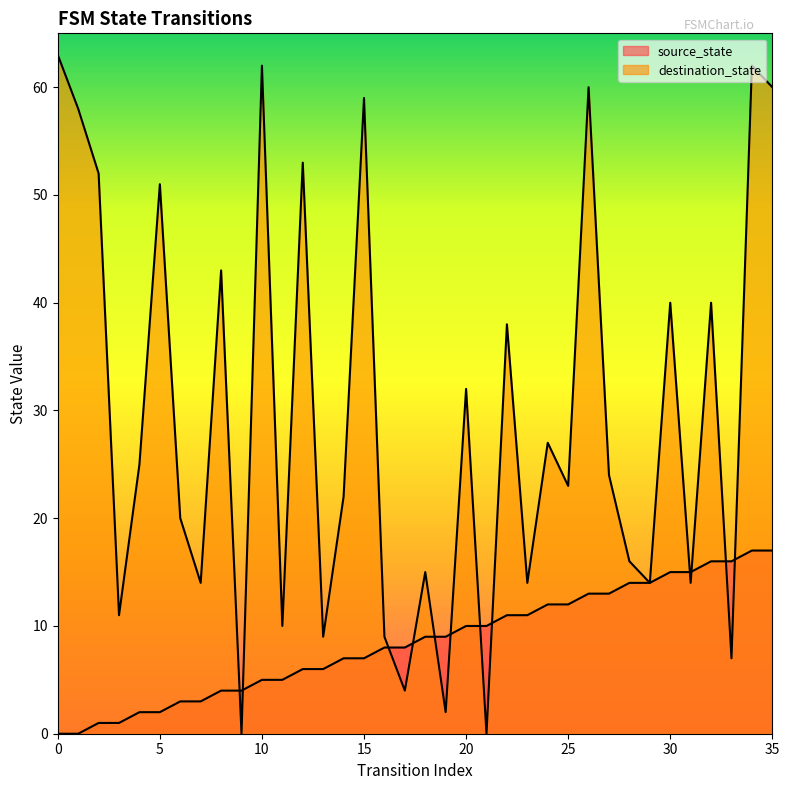

What are all the series names shown in the legend?

source_state, destination_state